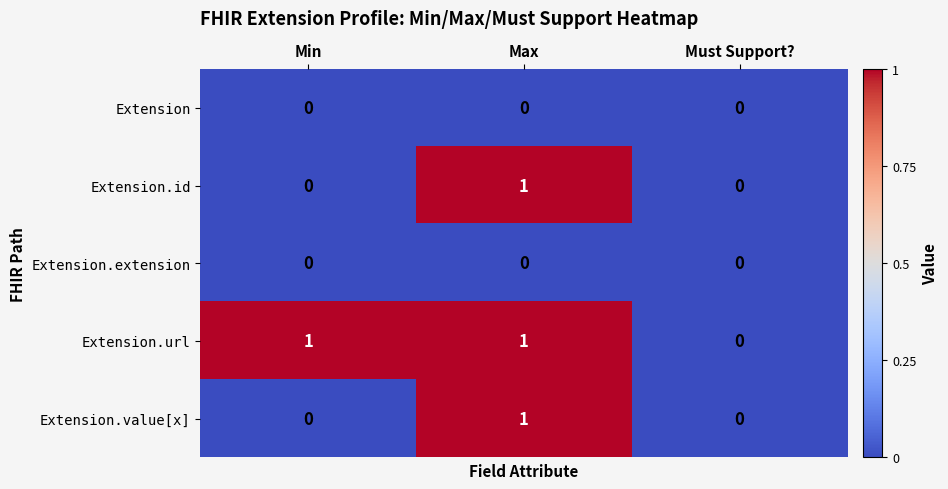

Reading left to right, extract all data points from this chart.

Extension: Min=0	Max=0	Must Support?=0
Extension.id: Min=0	Max=1	Must Support?=0
Extension.extension: Min=0	Max=0	Must Support?=0
Extension.url: Min=1	Max=1	Must Support?=0
Extension.value[x]: Min=0	Max=1	Must Support?=0